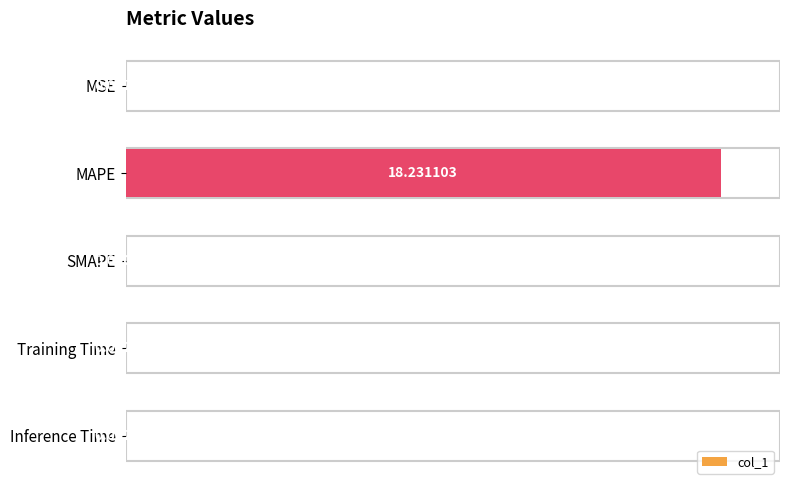

Are the bars horizontal?

Yes